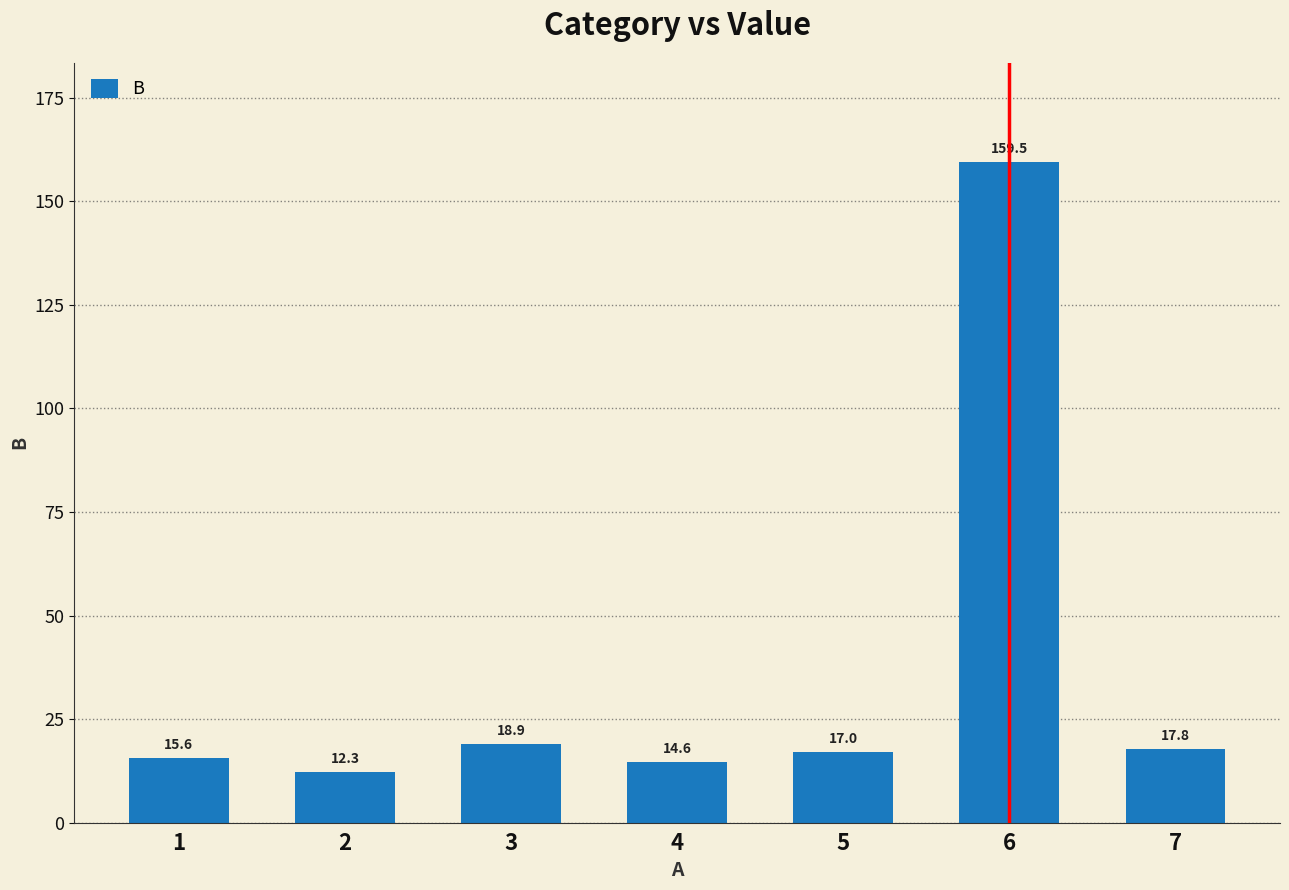

How many data points are less than 17?

3